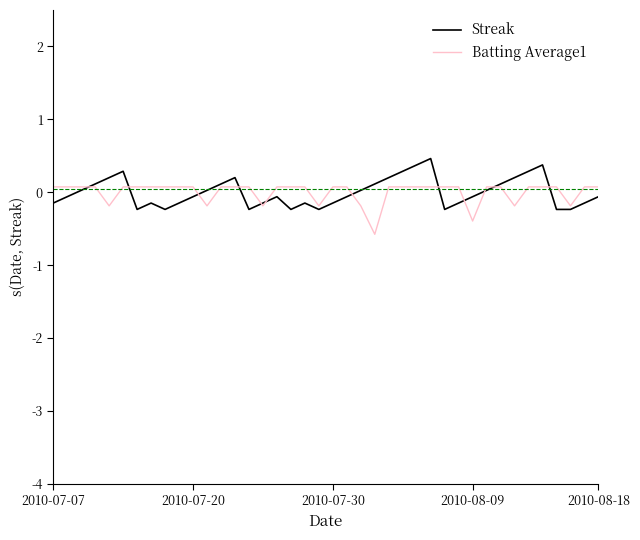

Rank the series by their maximum value, from highest to lowest.

Streak, Batting Average1